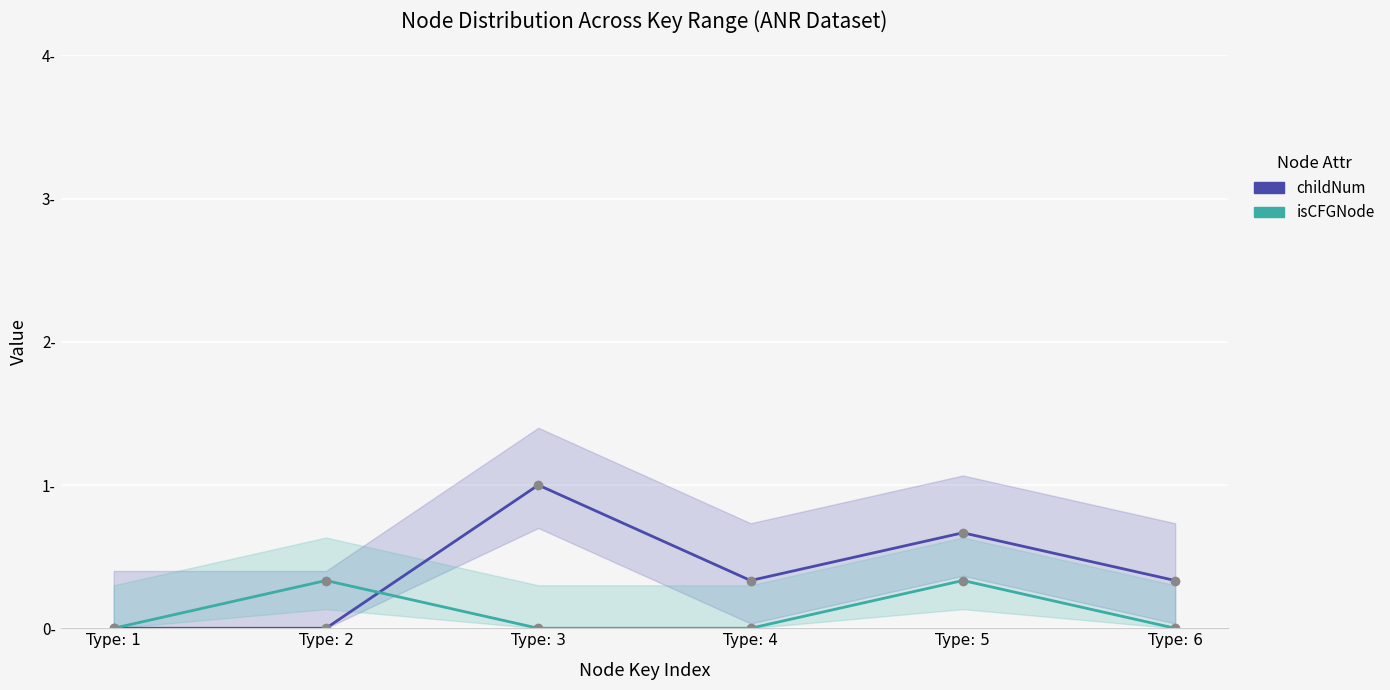

The value of isCFGNode at Type: 5 is 0.3. True or false?

True